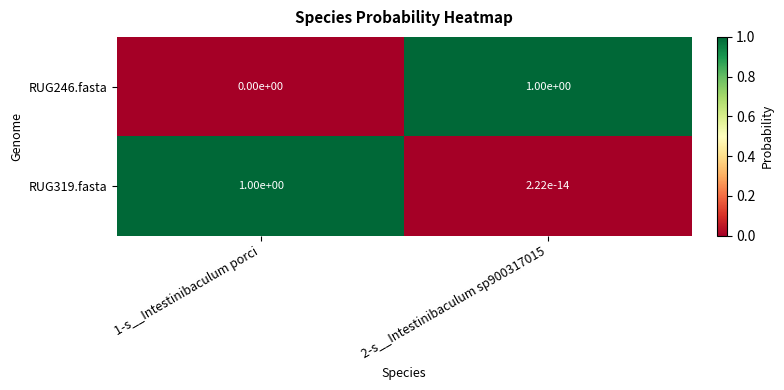

What is the spread (max minus min) of values at 2-s__Intestinibaculum sp900317015?

1.0